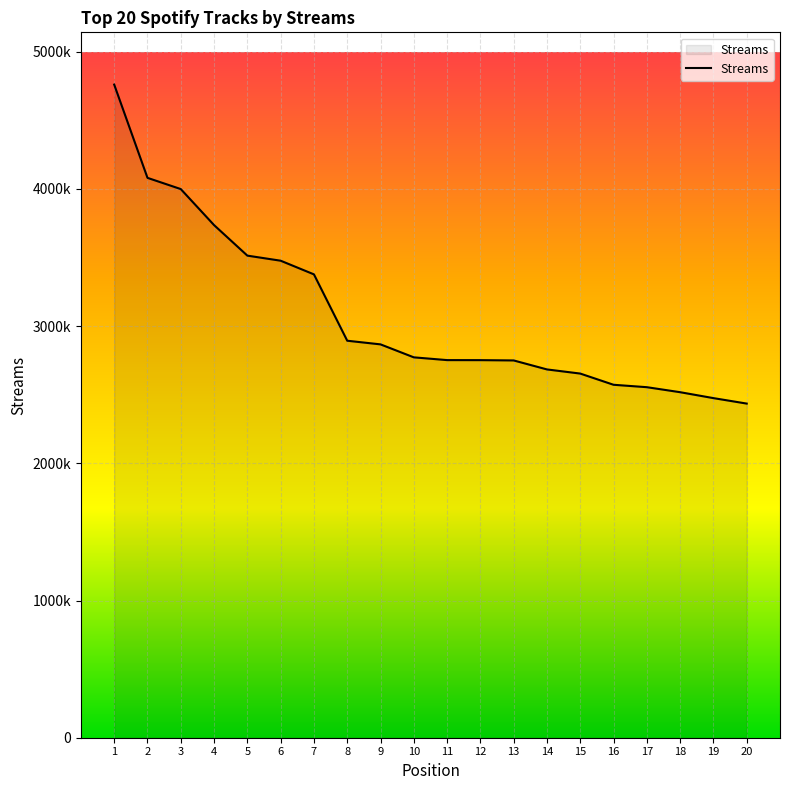

Rank the categories by value from lowest to highest.

20, 19, 18, 17, 16, 15, 14, 13, 12, 11, 10, 9, 8, 7, 6, 5, 4, 3, 2, 1